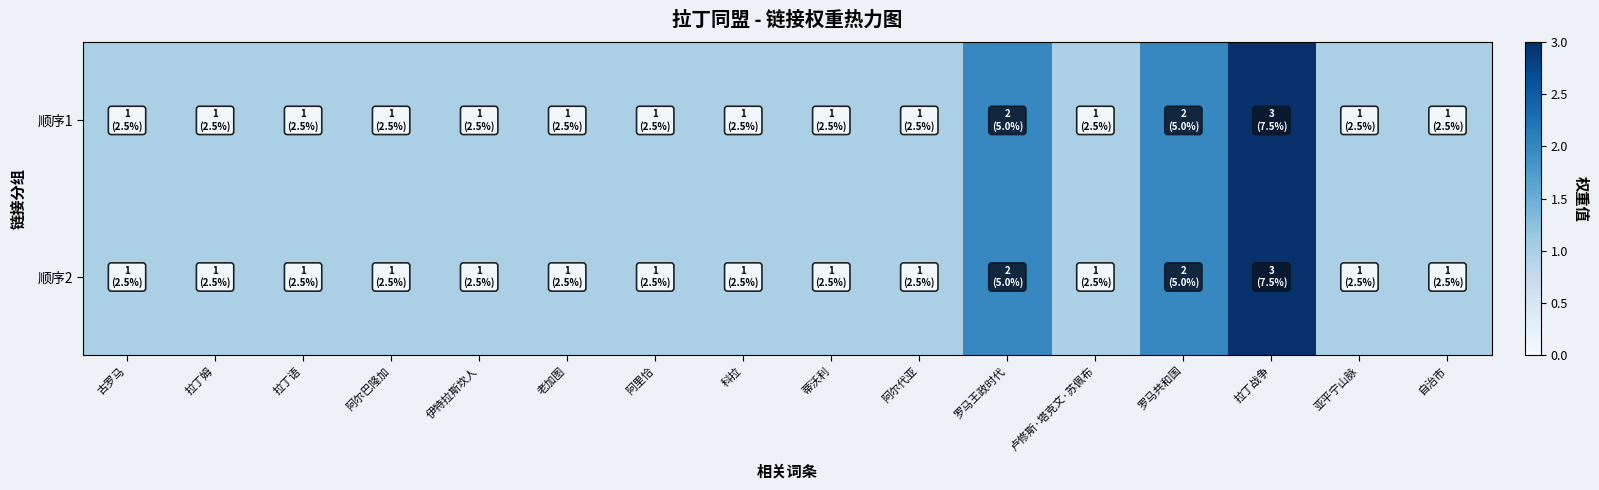

What is the minimum value shown in the chart?

1